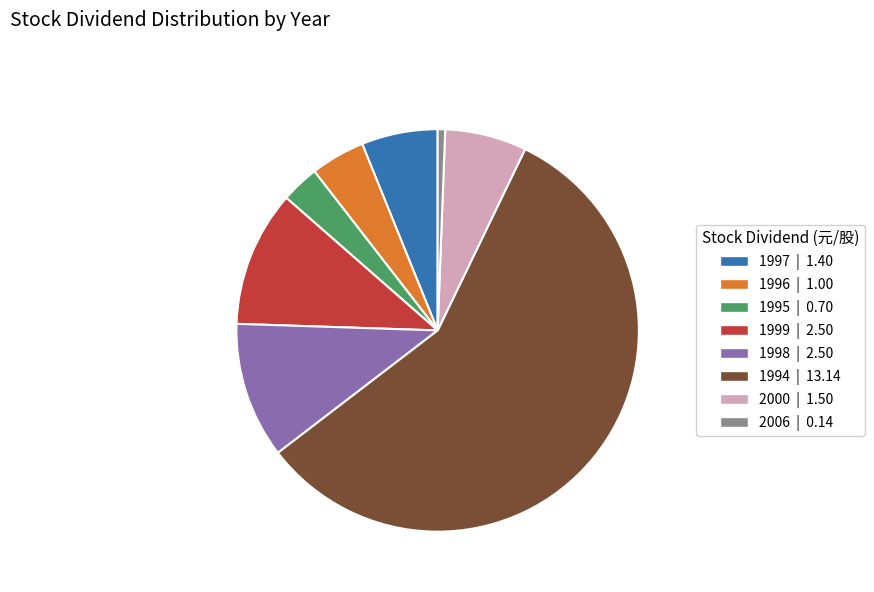

Is there any slice that represents more than half of the pie?

Yes